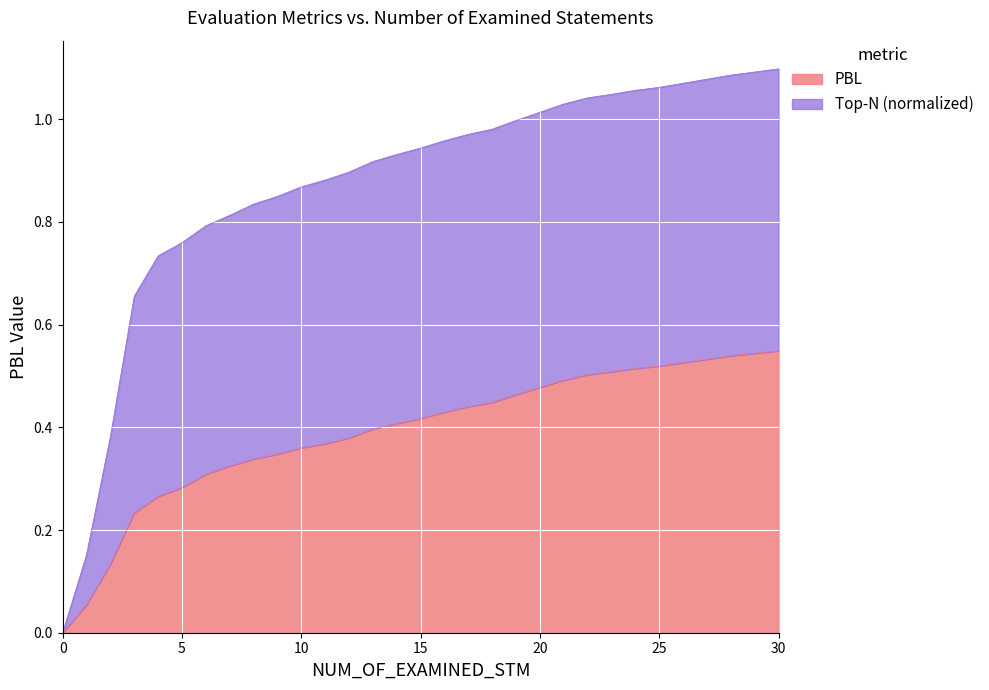

What is the change in value from 5 to 15?

+0.1